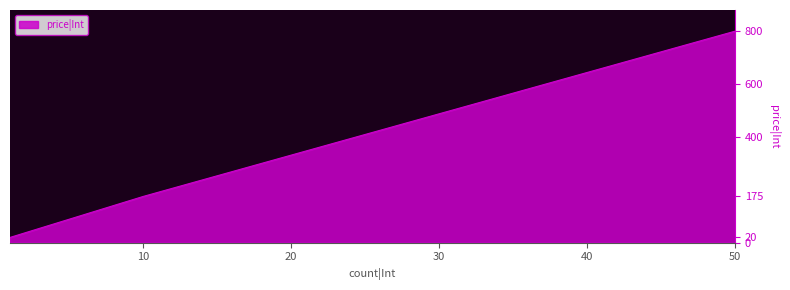

What is the average value?

332